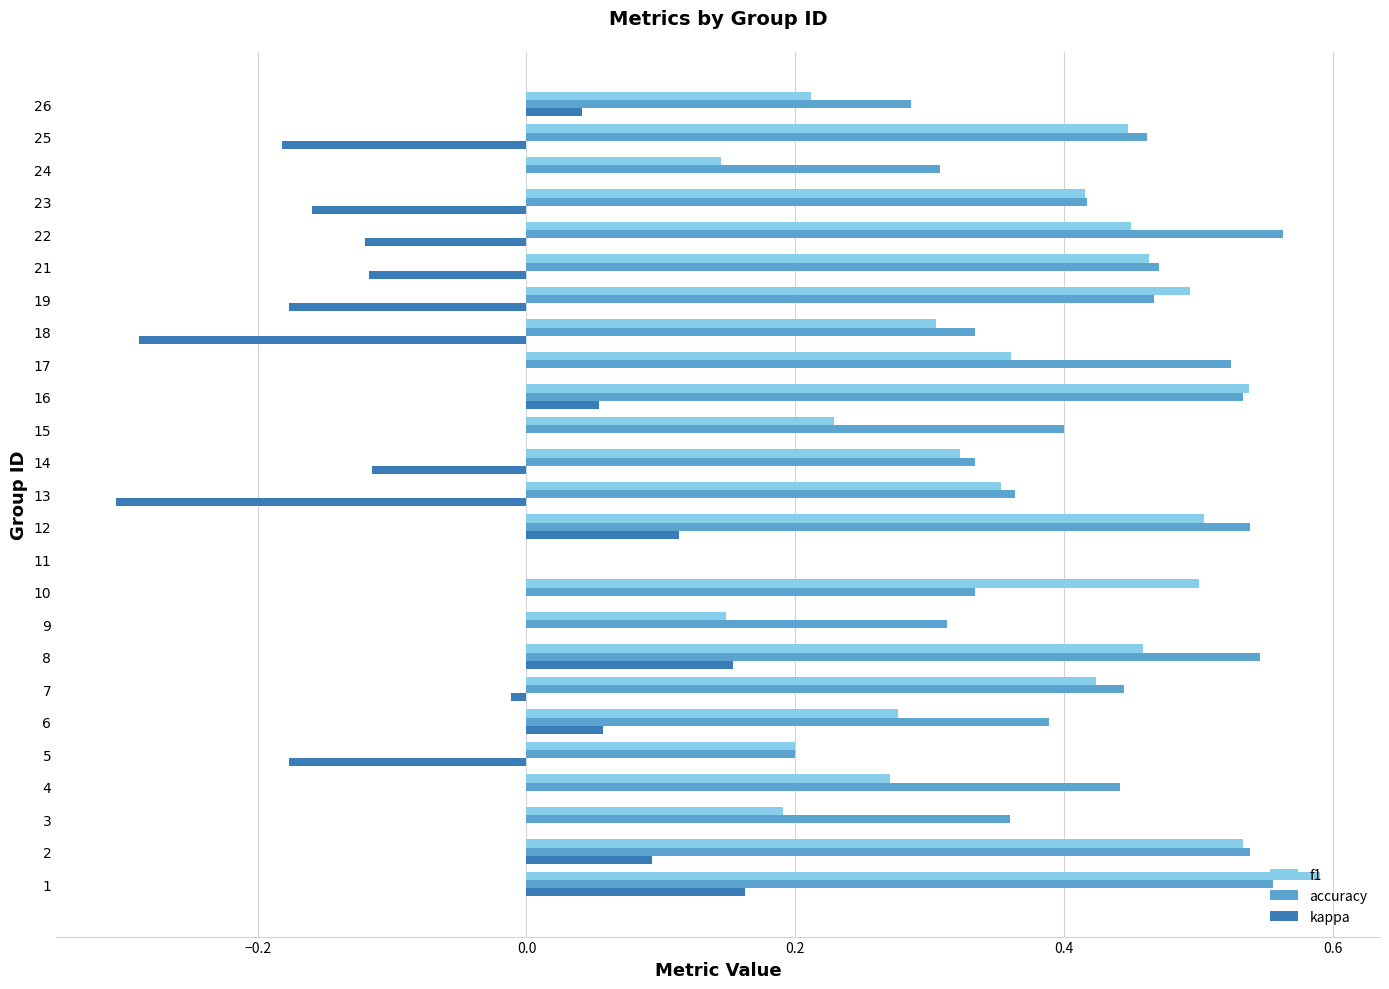

The accuracy series shows 0.4 at 13. True or false?

True